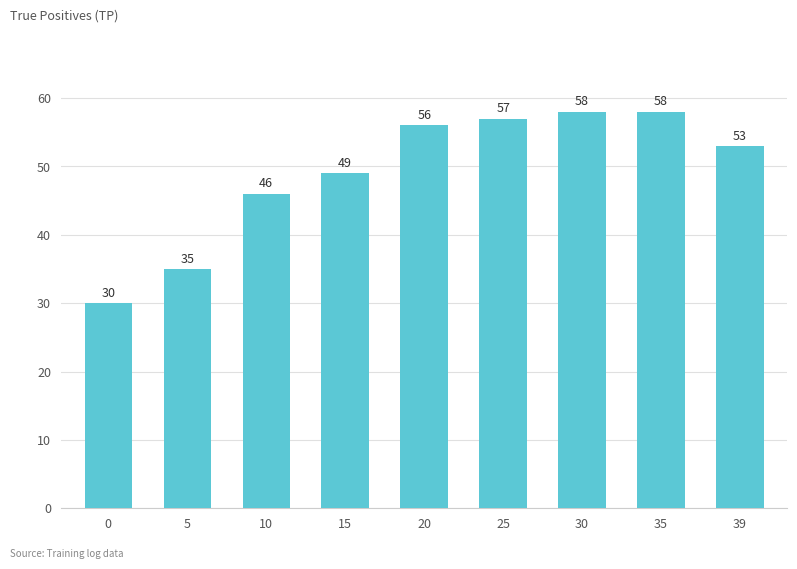

What is the value of the 7th bar from the left?

58